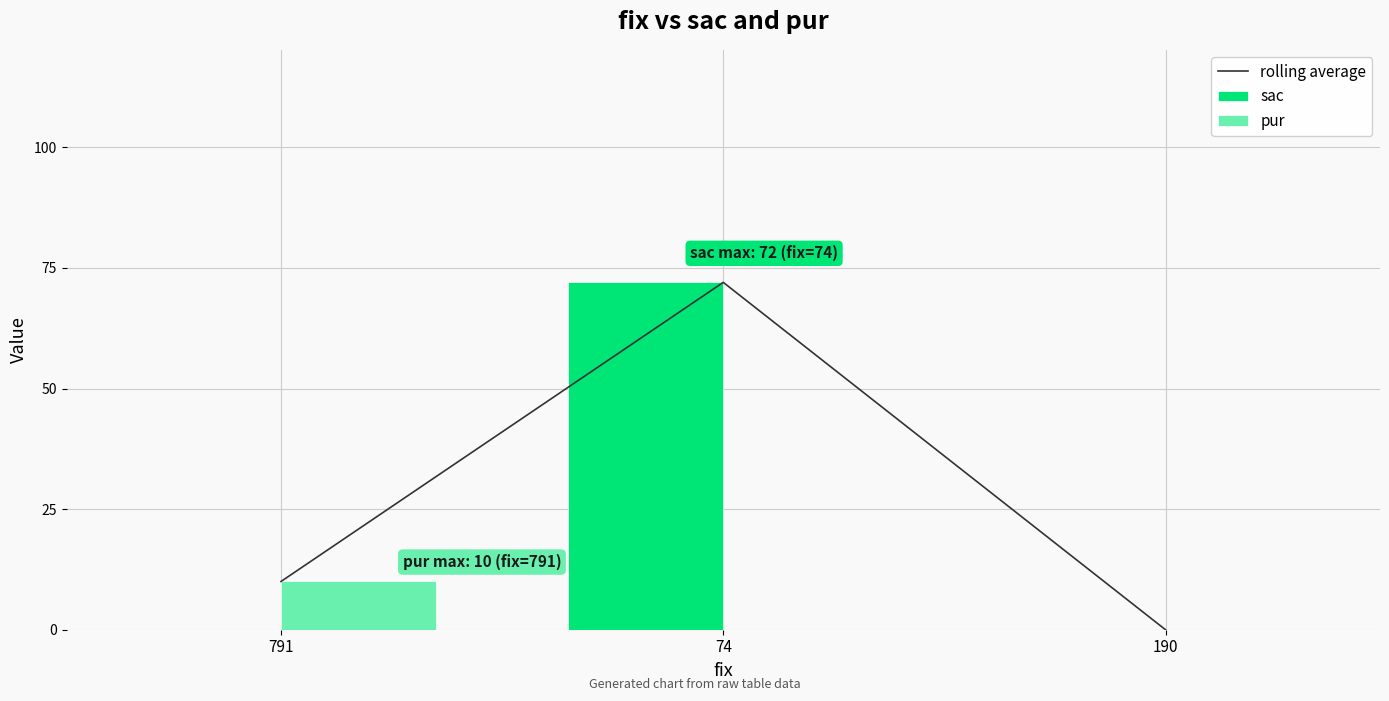

At which label is pur closest to 5?

791